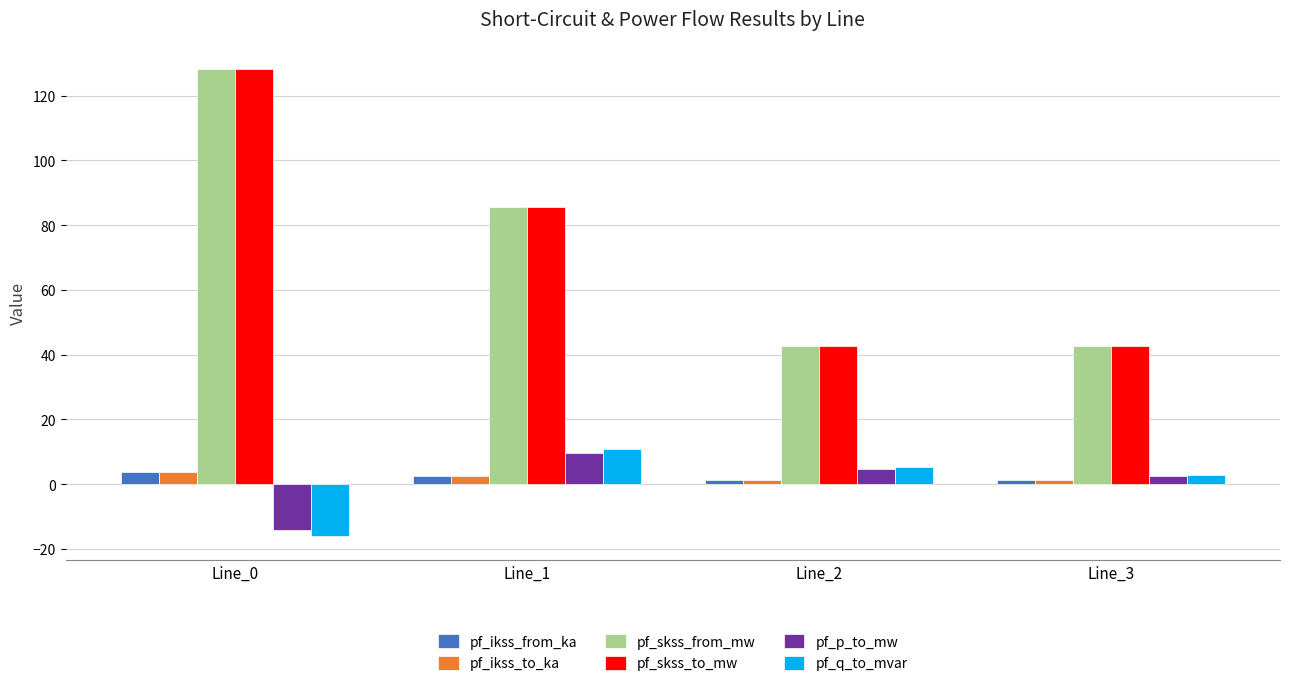

Reading left to right, what are all the values shown in this chart?

pf_ikss_from_ka: 3.7	2.5	1.2	1.2
pf_ikss_to_ka: 3.7	2.5	1.2	1.2
pf_skss_from_mw: 128.2	85.4	42.7	42.7
pf_skss_to_mw: 128.2	85.4	42.7	42.7
pf_p_to_mw: -14.2	9.5	4.7	2.4
pf_q_to_mvar: -16.2	10.8	5.4	2.7